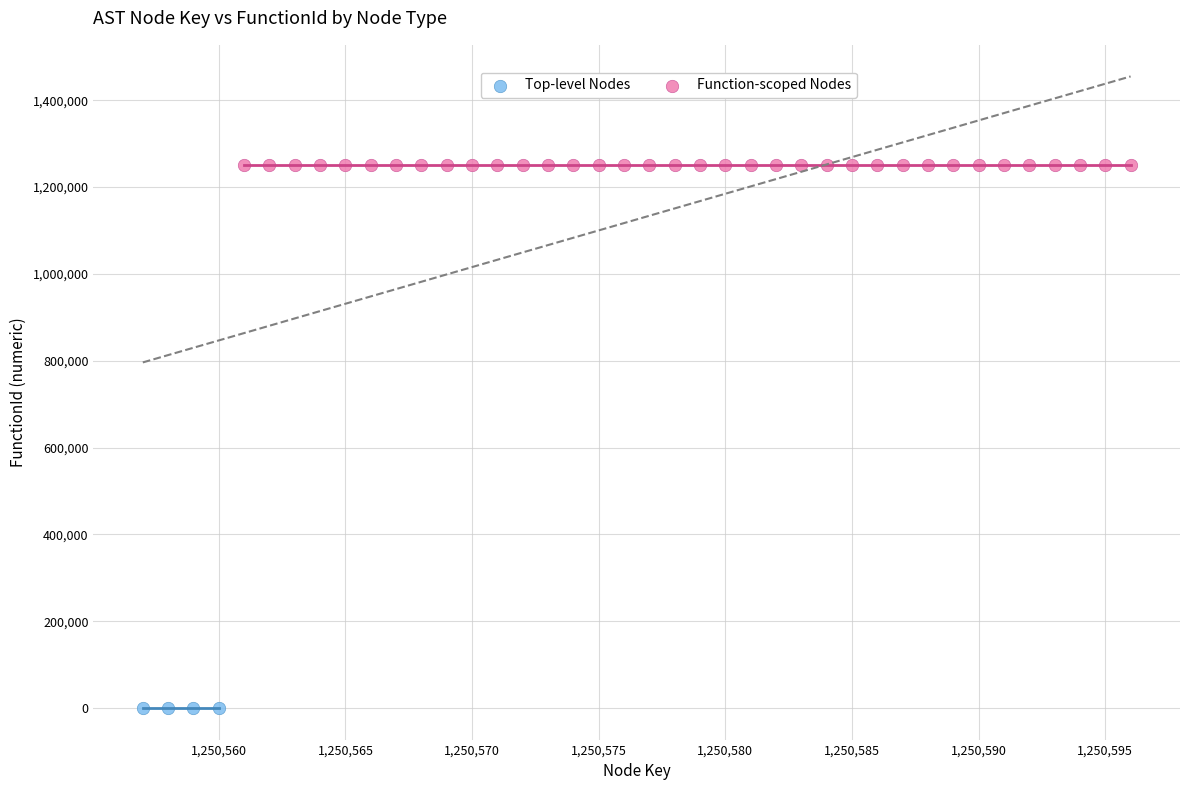

Which series reaches the minimum Y coordinate?

Top-level Nodes